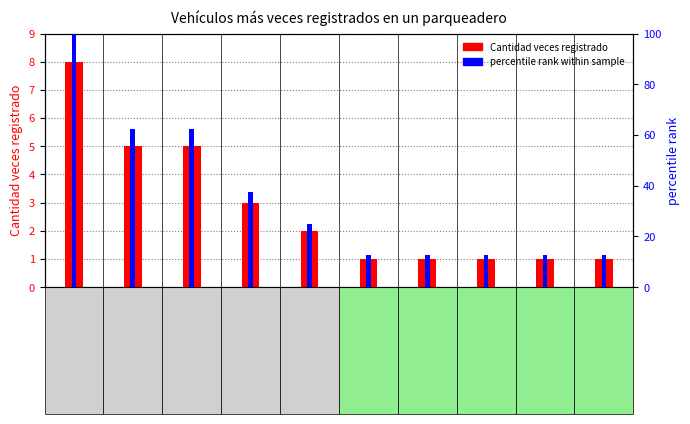

Reading left to right, transcribe all the data shown in this chart.

Cantidad veces registrado: MIK782=8.0	UML777=5.0	ULM349=5.0	DML777=3.0	DML343=2.0	DML349=1.0	ULM345=1.0	DMR978=1.0	DMM974=1.0	XML343=1.0
percentile rank within sample: MIK782=100.0	UML777=62.5	ULM349=62.5	DML777=37.5	DML343=25.0	DML349=12.5	ULM345=12.5	DMR978=12.5	DMM974=12.5	XML343=12.5